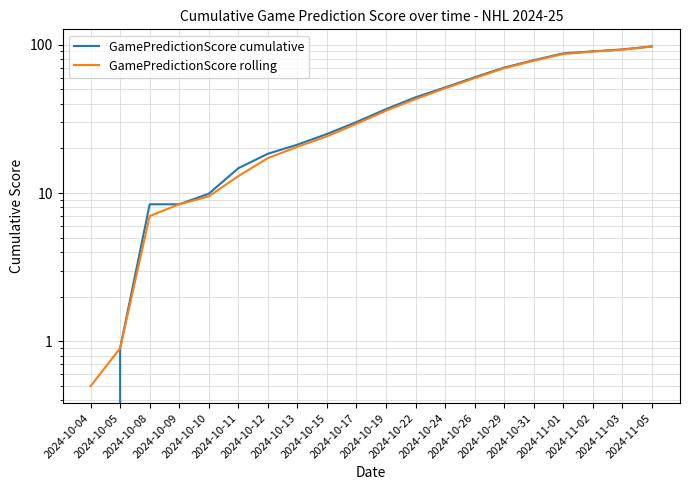

What is the sum of the GamePredictionScore cumulative values at 2024-10-04 and 2024-11-01?

87.4